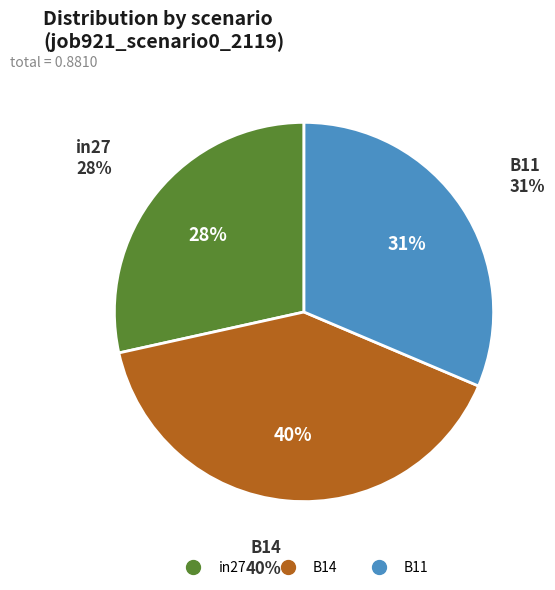

Which slice is the smallest?

in27